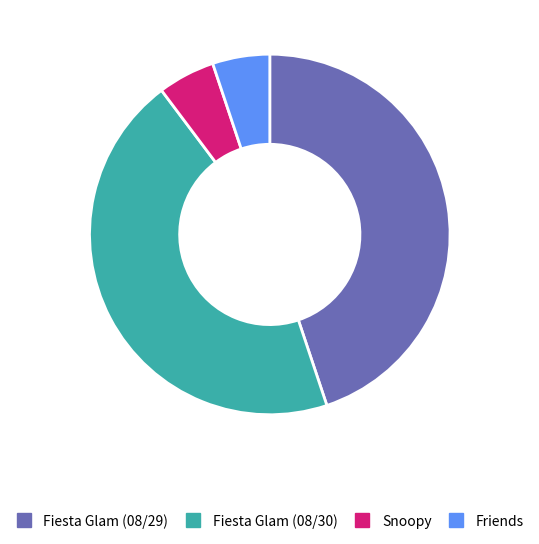

How many slices are in this pie chart?

4